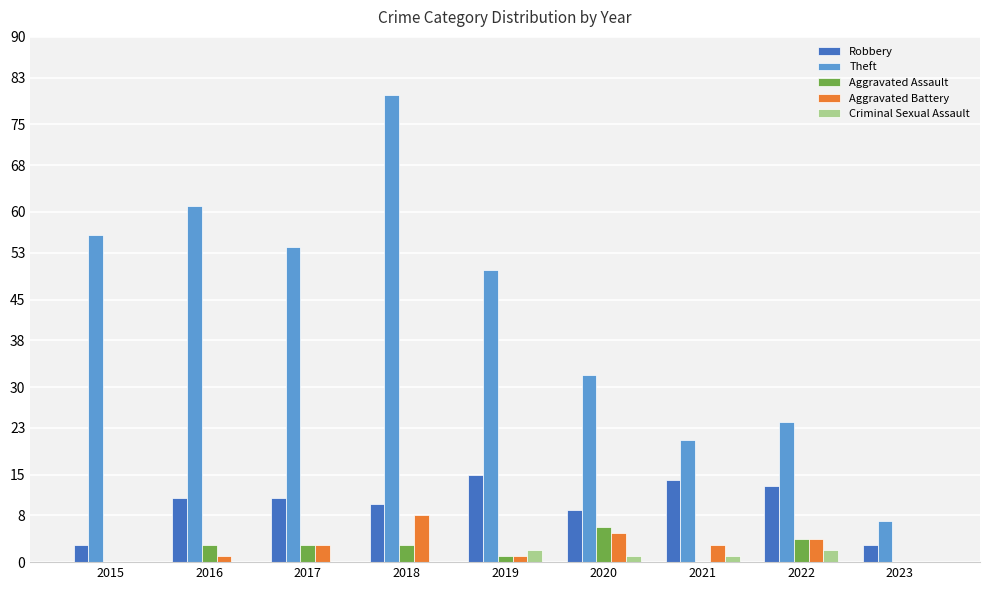

Reading right to left, extract all data points from this chart.

Robbery: 3	13	14	9	15	10	11	11	3
Theft: 7	24	21	32	50	80	54	61	56
Aggravated Assault: 0	4	0	6	1	3	3	3	0
Aggravated Battery: 0	4	3	5	1	8	3	1	0
Criminal Sexual Assault: 0	2	1	1	2	0	0	0	0